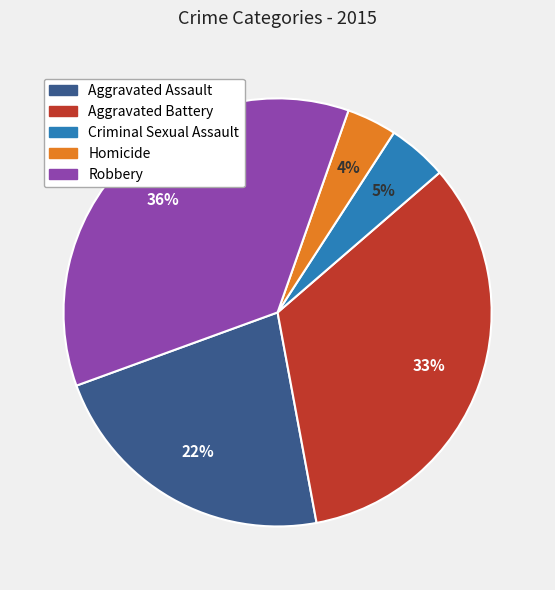

What percentage is the Aggravated Battery slice, to the nearest percent?

33%